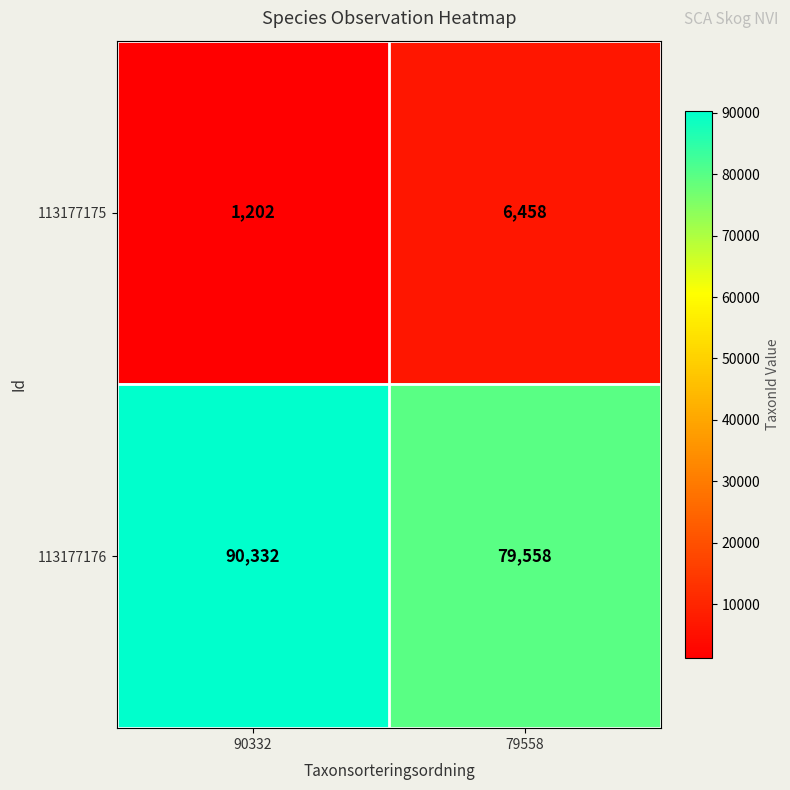

What is the spread (max minus min) of values at 90332?

89130